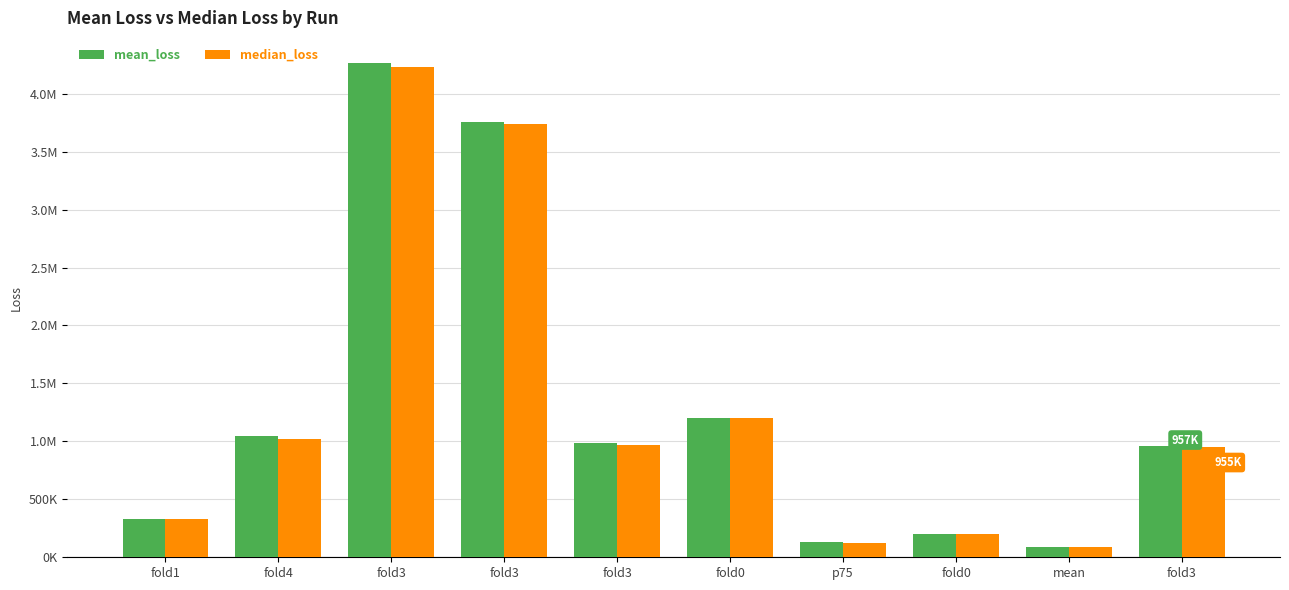

What is the difference between the highest and lowest values at fold0?

5408.4